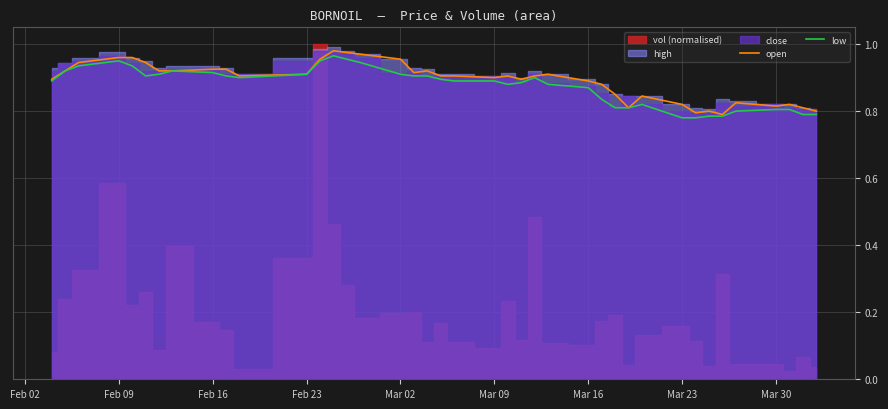

Is it true that low equals 0.9 at Feb 23?

True